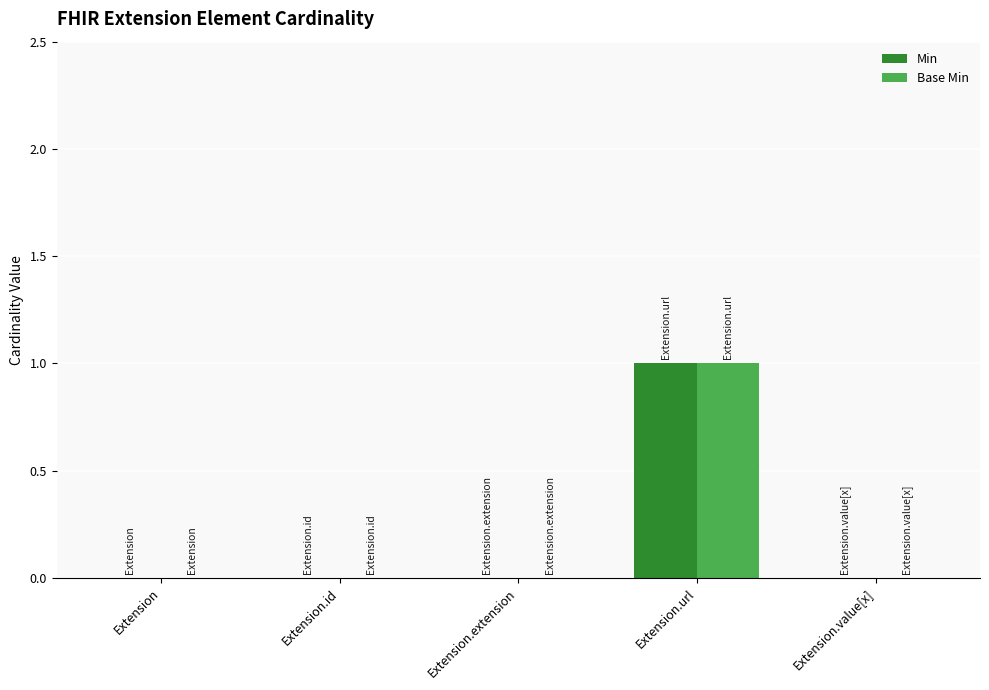

The Min series shows 1 at Extension.value[x]. True or false?

False